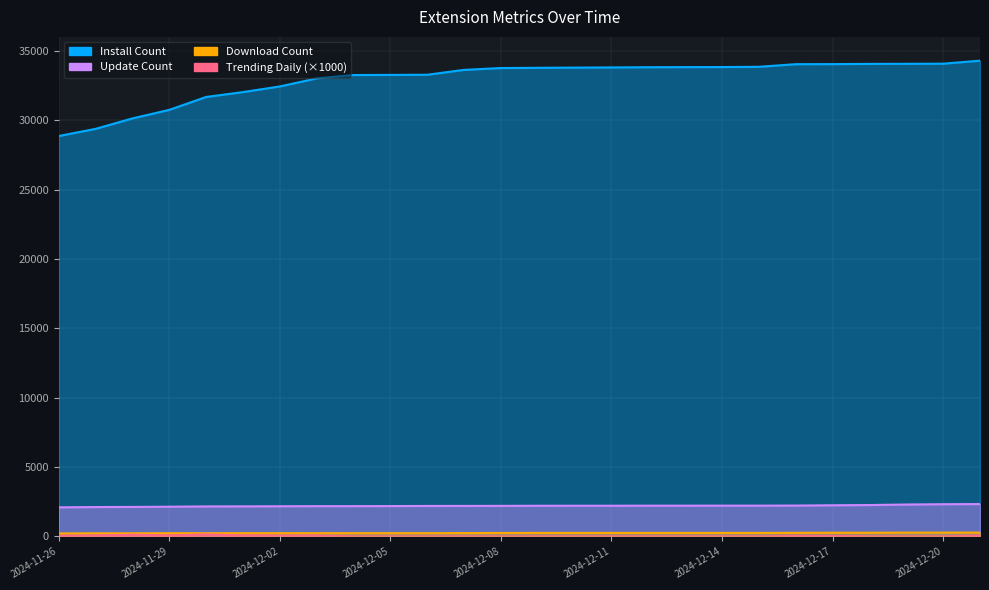

What is the difference between the trendingdaily_x1000 values at 2024-12-11 and 2024-12-09?

3